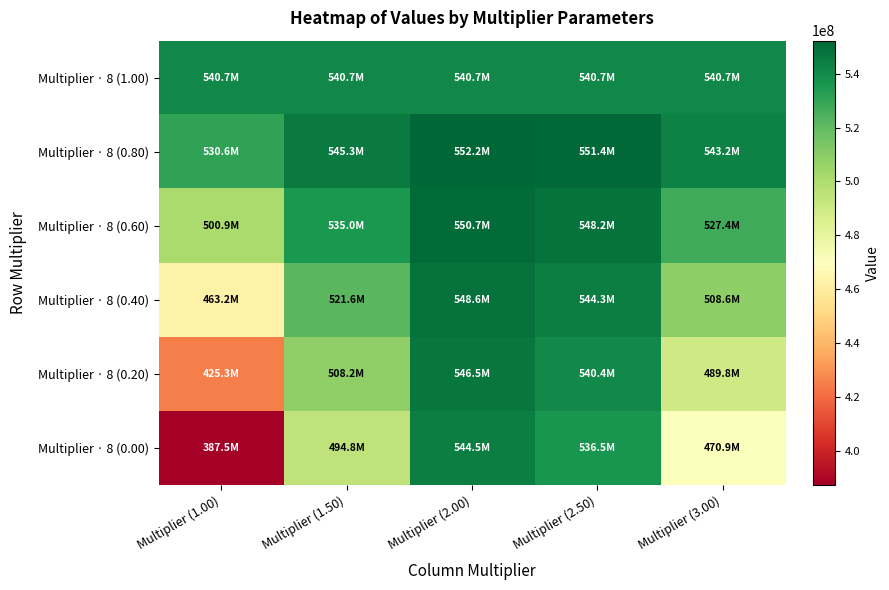

At which category is the sum across all series the highest?

Multiplier (2.00)